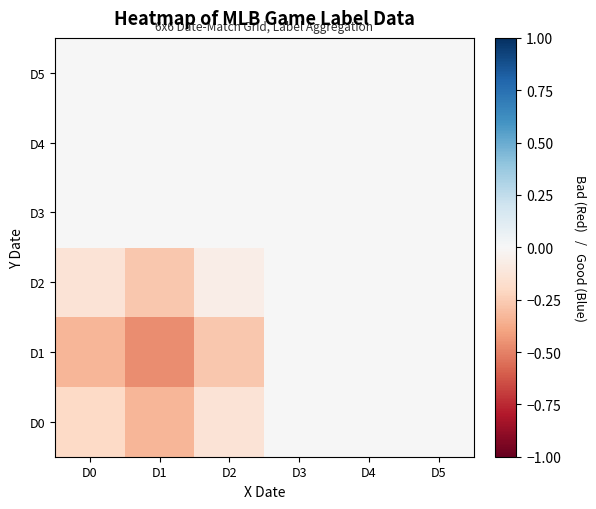

Rank the series at D2 from lowest to highest value.

D1, D0, D2, D3, D4, D5